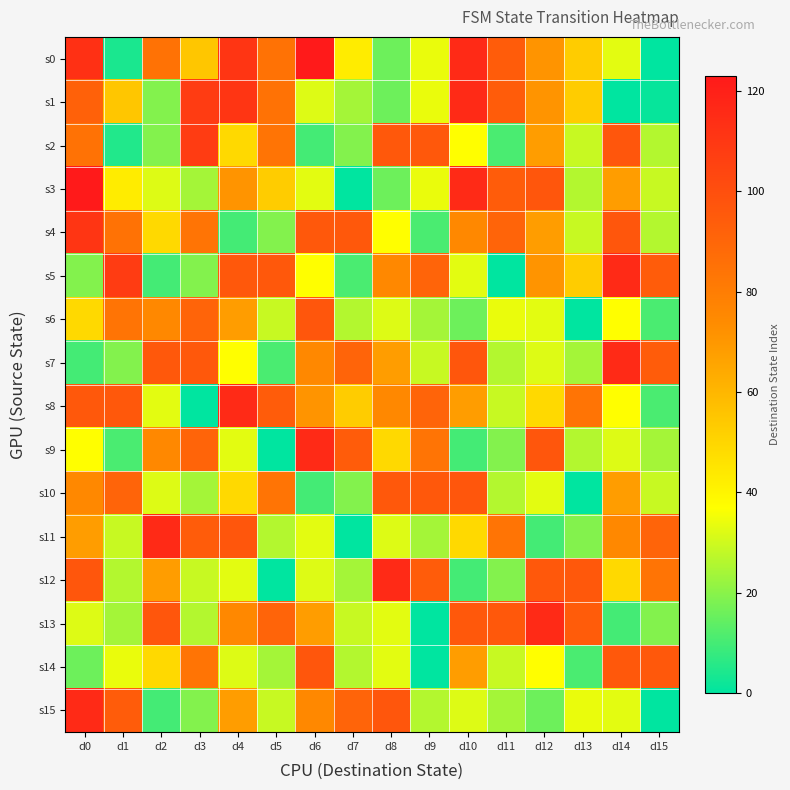

Reading left to right, extract all data points from this chart.

s0: d0=113	d1=4	d2=85	d3=55	d4=111	d5=85	d6=123	d7=43	d8=16	d9=34	d10=116	d11=94	d12=71	d13=53	d14=33	d15=0
s1: d0=92	d1=55	d2=19	d3=108	d4=111	d5=85	d6=32	d7=24	d8=16	d9=34	d10=116	d11=94	d12=71	d13=53	d14=0	d15=1
s2: d0=85	d1=5	d2=19	d3=108	d4=49	d5=84	d6=10	d7=19	d8=96	d9=96	d10=37	d11=11	d12=68	d13=29	d14=97	d15=26
s3: d0=123	d1=43	d2=32	d3=24	d4=71	d5=53	d6=33	d7=0	d8=16	d9=34	d10=116	d11=94	d12=97	d13=26	d14=68	d15=29
s4: d0=111	d1=85	d2=49	d3=84	d4=10	d5=19	d6=96	d7=96	d8=37	d9=11	d10=75	d11=91	d12=68	d13=29	d14=97	d15=26
s5: d0=19	d1=108	d2=10	d3=19	d4=96	d5=96	d6=37	d7=11	d8=75	d9=91	d10=33	d11=0	d12=71	d13=53	d14=116	d15=94
s6: d0=49	d1=84	d2=75	d3=91	d4=68	d5=29	d6=97	d7=26	d8=32	d9=24	d10=16	d11=34	d12=33	d13=0	d14=37	d15=11
s7: d0=10	d1=19	d2=96	d3=96	d4=37	d5=11	d6=75	d7=91	d8=68	d9=29	d10=97	d11=26	d12=32	d13=24	d14=116	d15=94
s8: d0=96	d1=96	d2=33	d3=0	d4=116	d5=94	d6=71	d7=53	d8=75	d9=91	d10=68	d11=29	d12=49	d13=84	d14=37	d15=11
s9: d0=37	d1=11	d2=75	d3=91	d4=33	d5=0	d6=116	d7=94	d8=49	d9=84	d10=10	d11=19	d12=97	d13=26	d14=32	d15=24
s10: d0=75	d1=91	d2=32	d3=24	d4=49	d5=84	d6=10	d7=19	d8=96	d9=96	d10=97	d11=26	d12=33	d13=0	d14=68	d15=29
s11: d0=68	d1=29	d2=116	d3=94	d4=97	d5=26	d6=33	d7=0	d8=32	d9=24	d10=49	d11=84	d12=10	d13=19	d14=75	d15=91
s12: d0=97	d1=26	d2=68	d3=29	d4=33	d5=0	d6=32	d7=24	d8=116	d9=94	d10=10	d11=19	d12=96	d13=96	d14=49	d15=84
s13: d0=32	d1=24	d2=97	d3=26	d4=75	d5=91	d6=68	d7=29	d8=33	d9=0	d10=96	d11=96	d12=116	d13=94	d14=10	d15=19
s14: d0=16	d1=34	d2=49	d3=84	d4=32	d5=24	d6=97	d7=26	d8=33	d9=0	d10=68	d11=29	d12=37	d13=11	d14=96	d15=96
s15: d0=116	d1=94	d2=10	d3=19	d4=68	d5=29	d6=75	d7=91	d8=97	d9=26	d10=32	d11=24	d12=16	d13=34	d14=33	d15=0